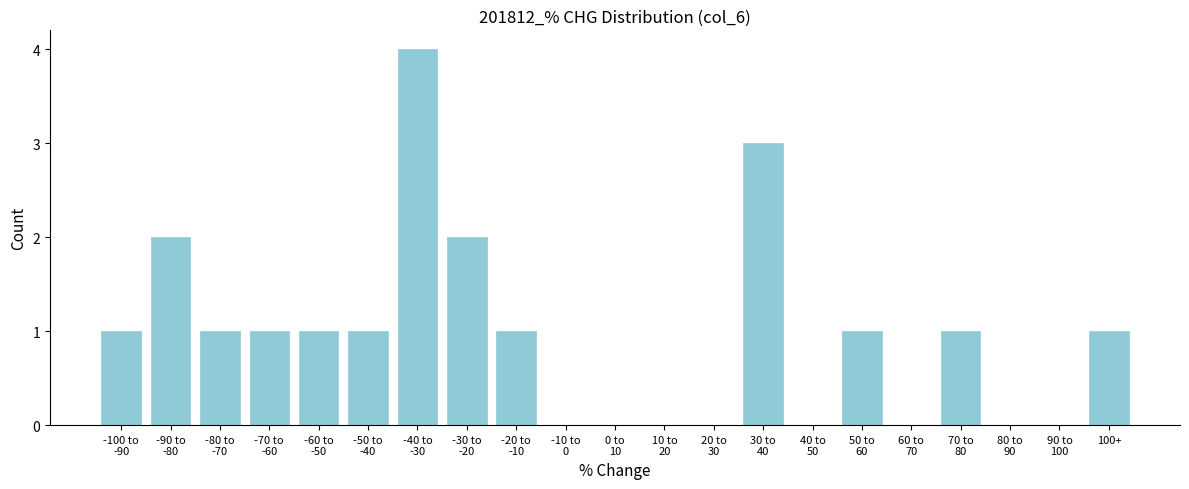

What is the sum of all values?

20